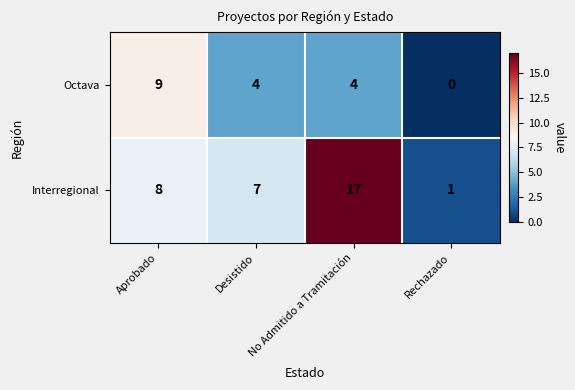

What is the greatest value displayed?

17